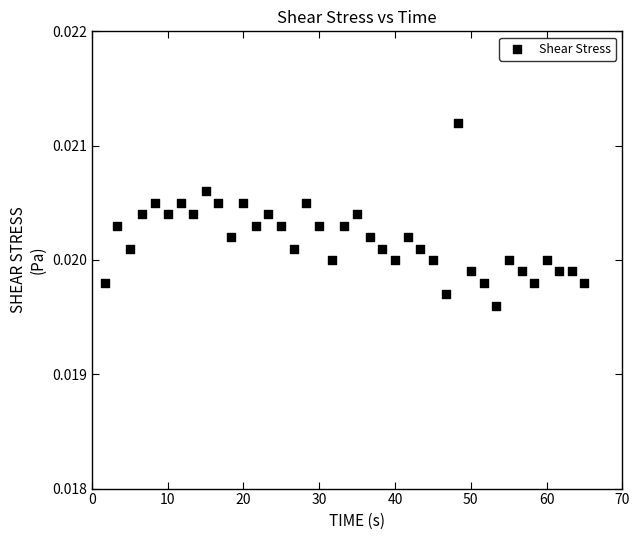

What is the range of X values (max minus min)?

63.3